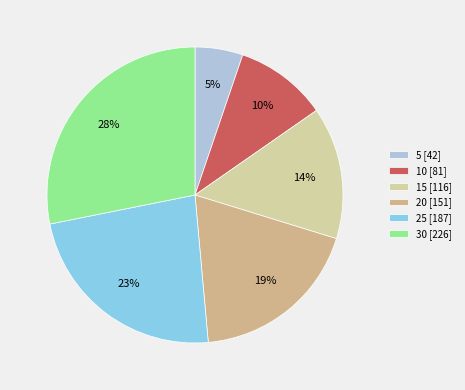

Which category has the smallest portion of the pie?

5